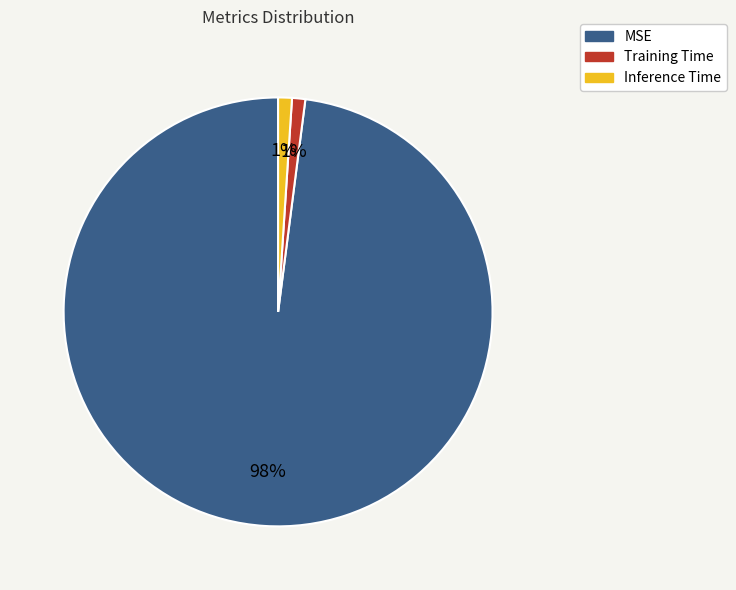

Count the number of slices in the pie.

3